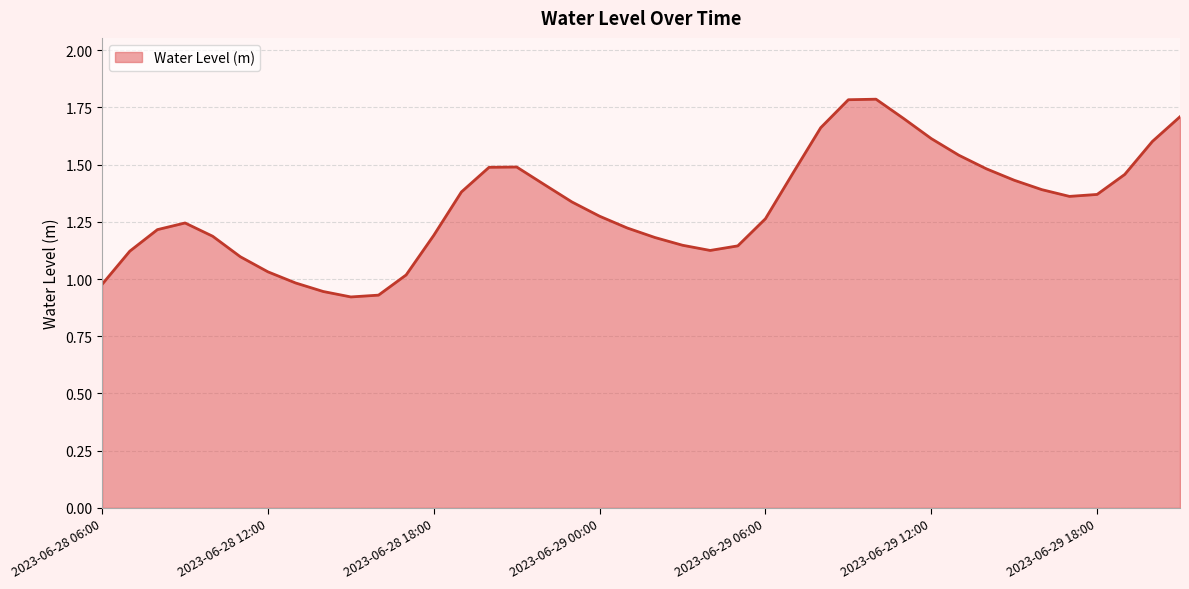

What is the greatest value displayed?

1.8